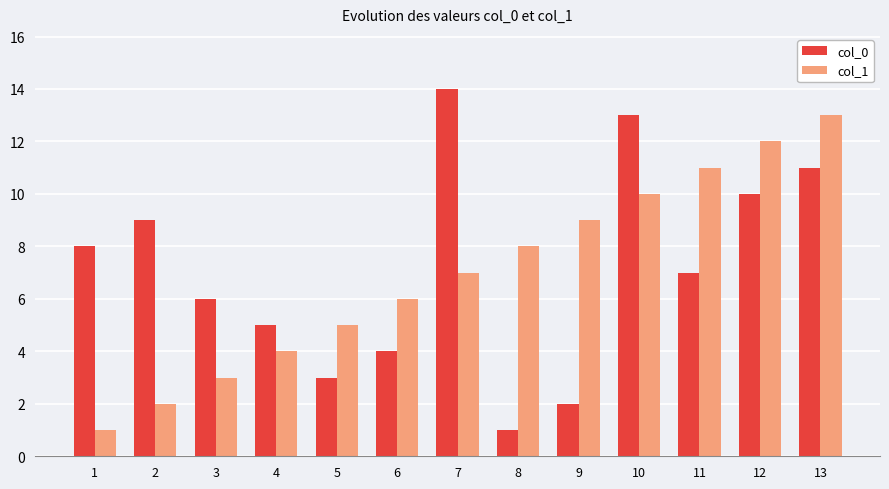

Is it true that col_0 equals 15 at 13?

False